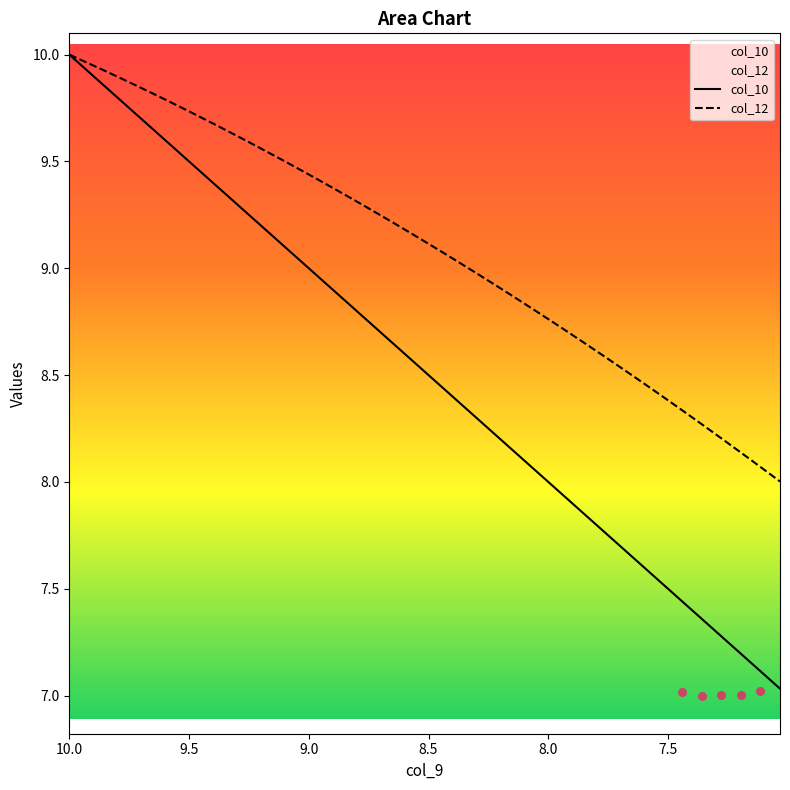

Which series contains the highest Y value?

col_10